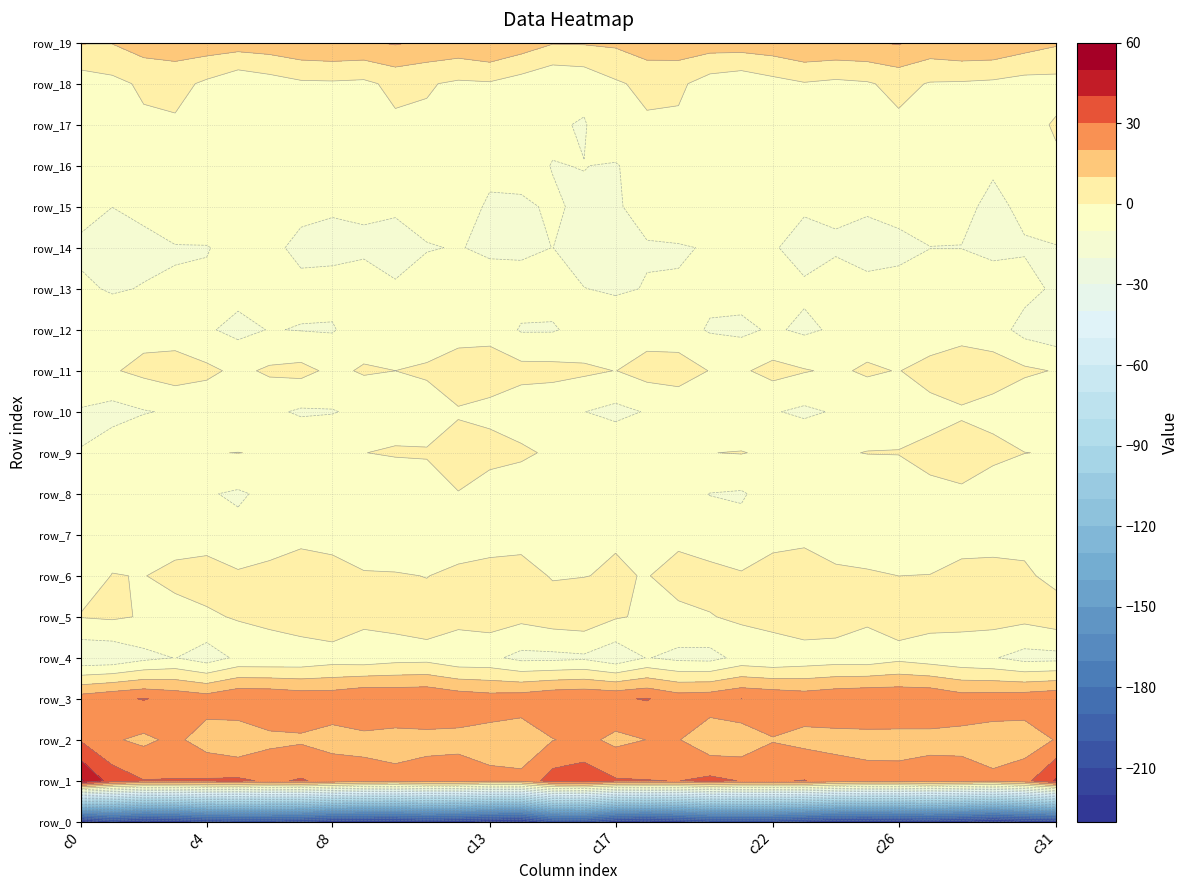

Which series has the widest spread of values?

row_1